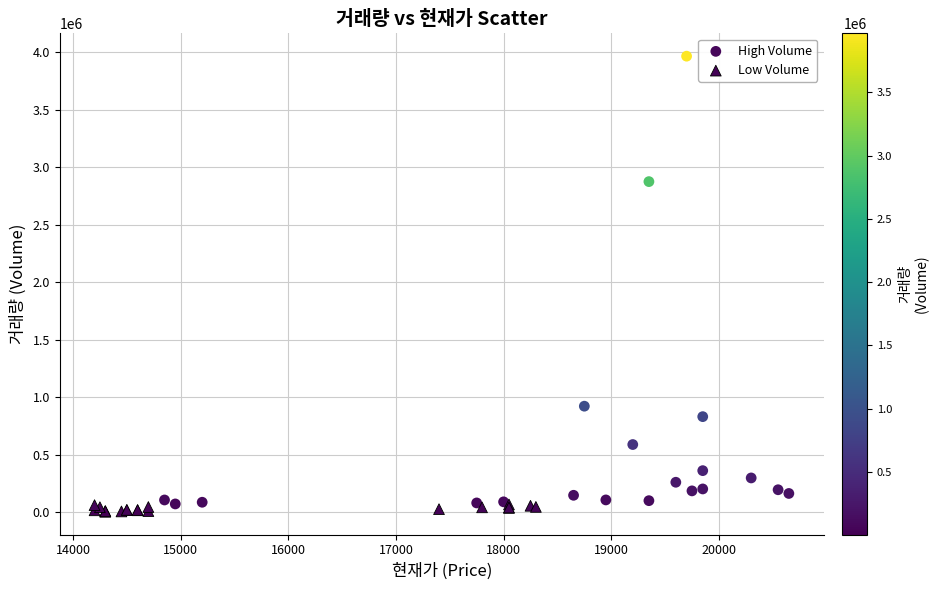

Which series has the largest Y range (max minus min)?

High Volume